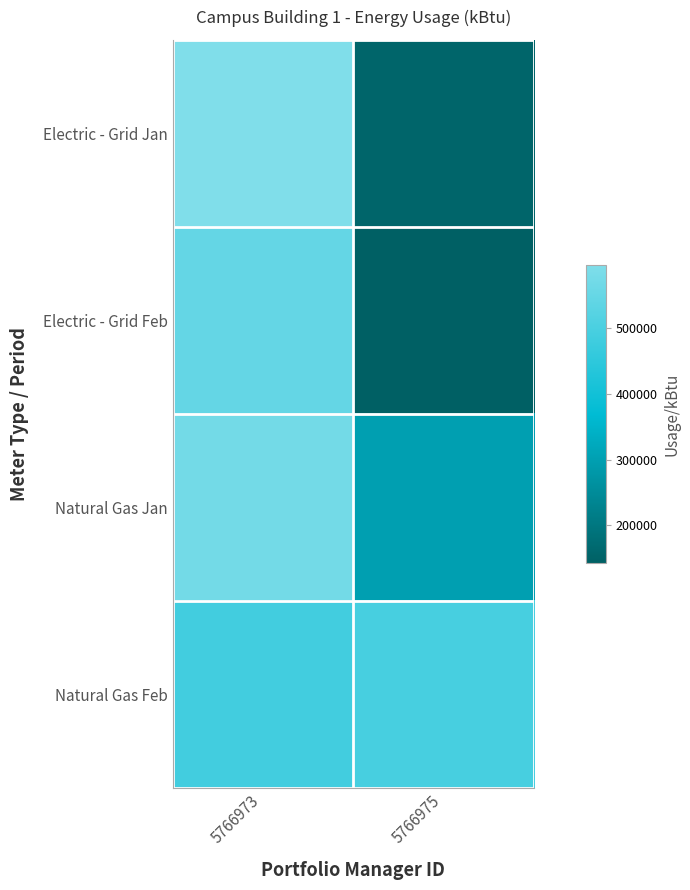

At which category is the sum across all series the highest?

5766973